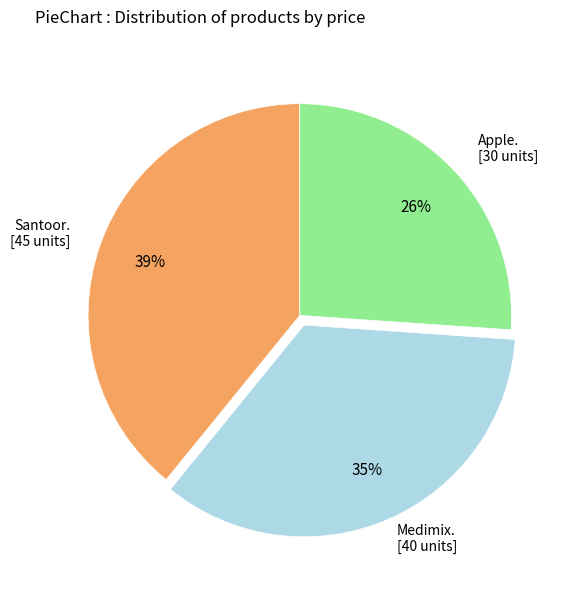

Does any single category account for the majority?

No